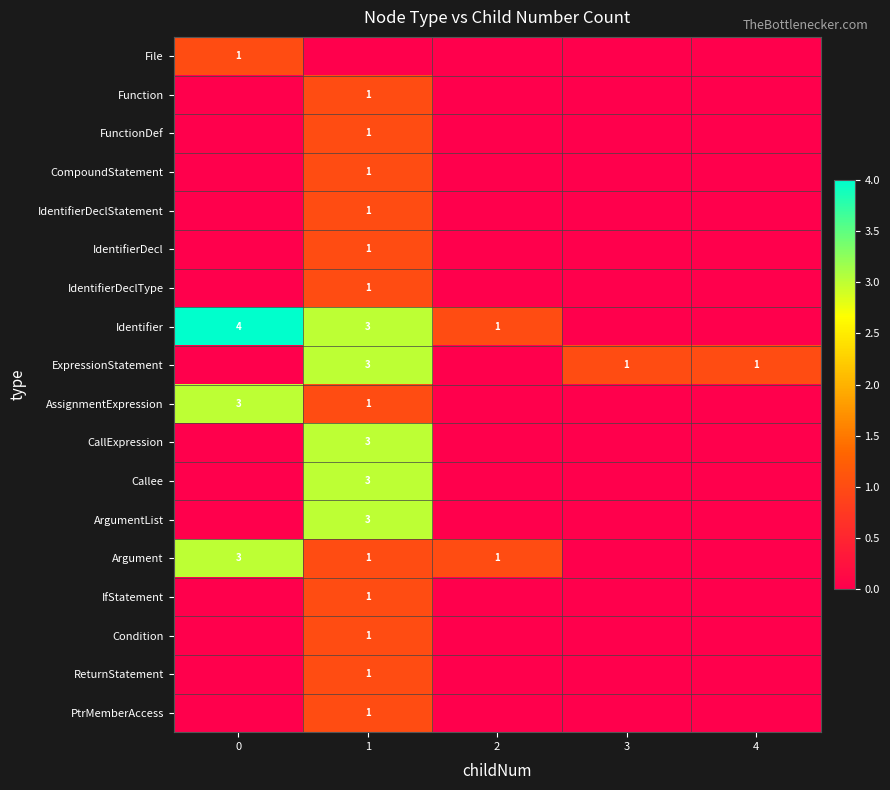

The Identifier series shows 4 at 0. True or false?

True